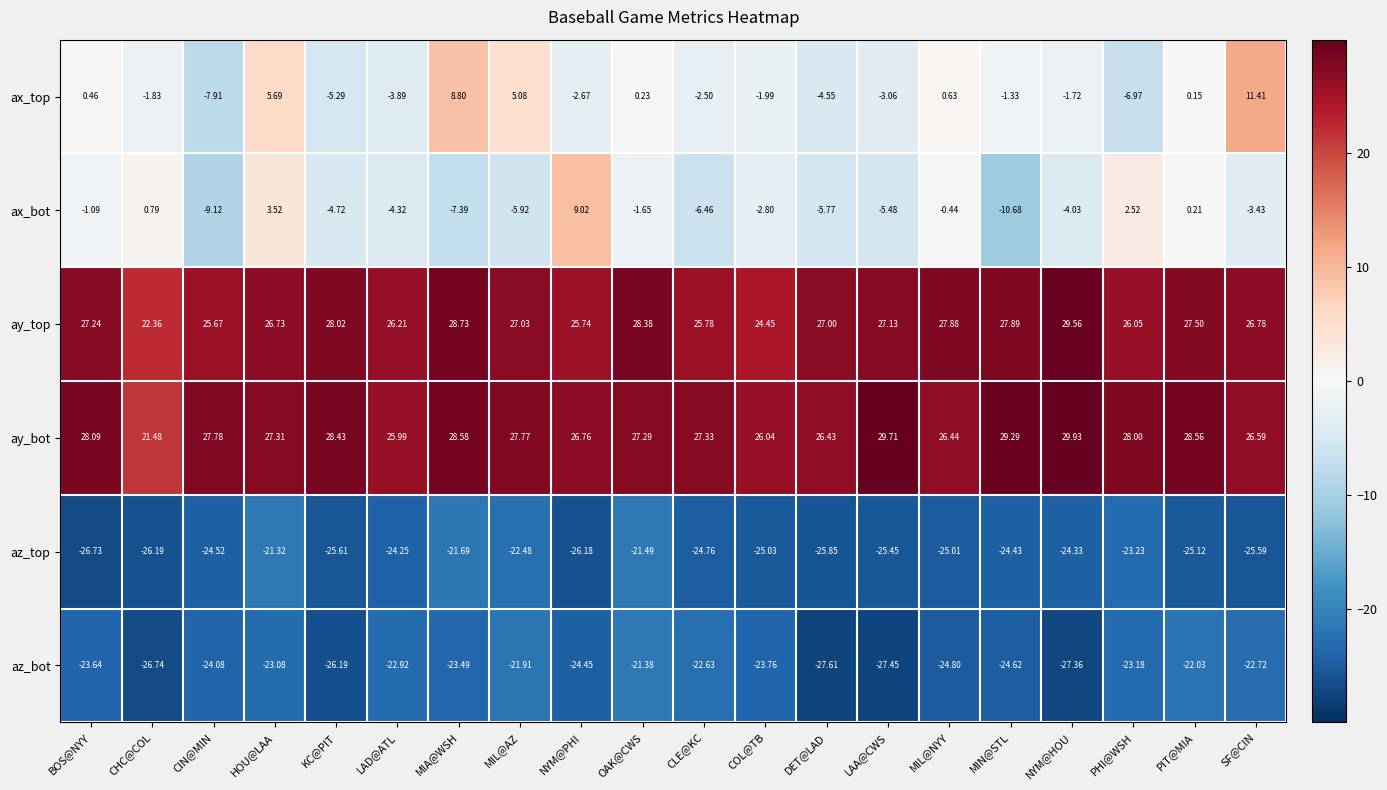

Which series has the widest spread of values?

ax_bot